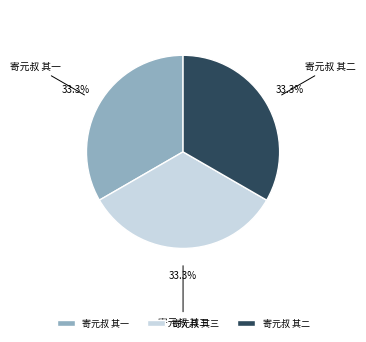

To the nearest percent, what is the combined percentage of 寄元叔 其二 and 寄元叔 其一?

67%